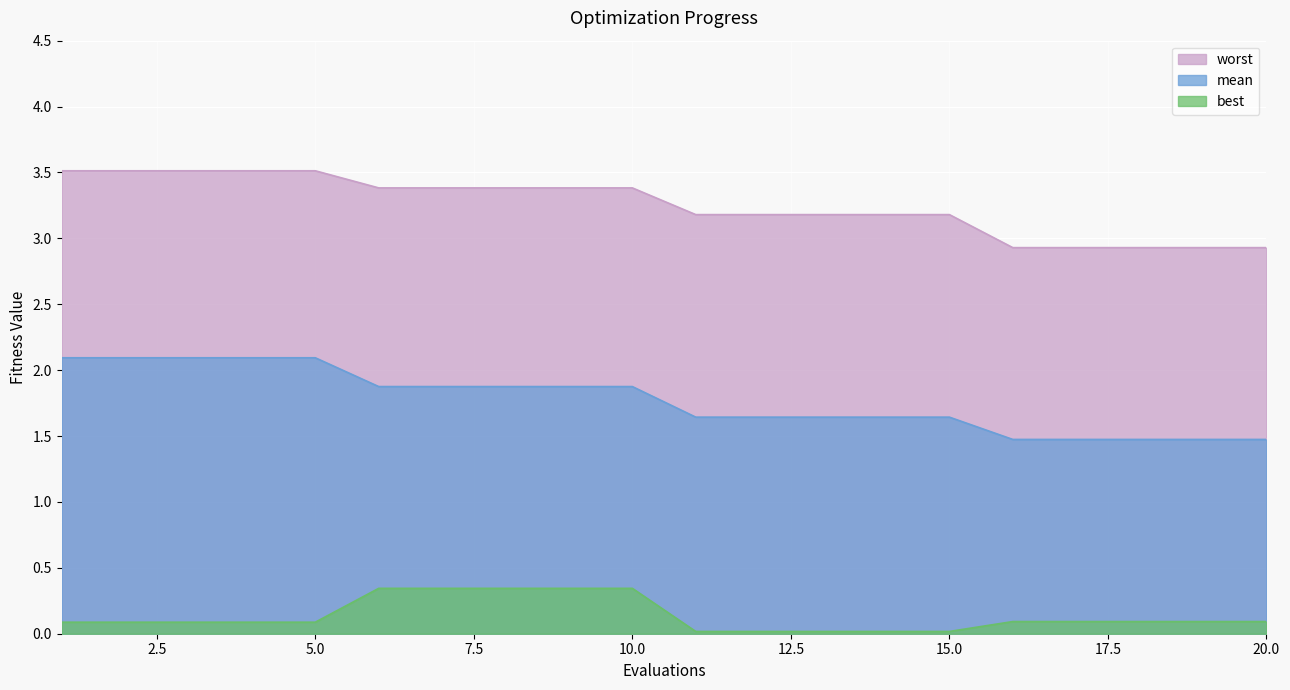

What is the difference between the highest and lowest values at 16?

2.8